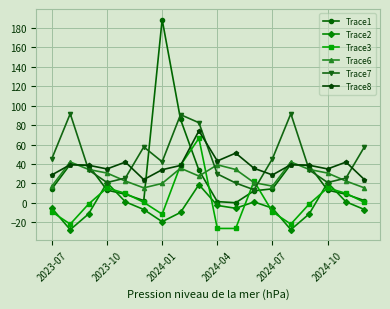

At how many categories does at least one series exceed 111?

1